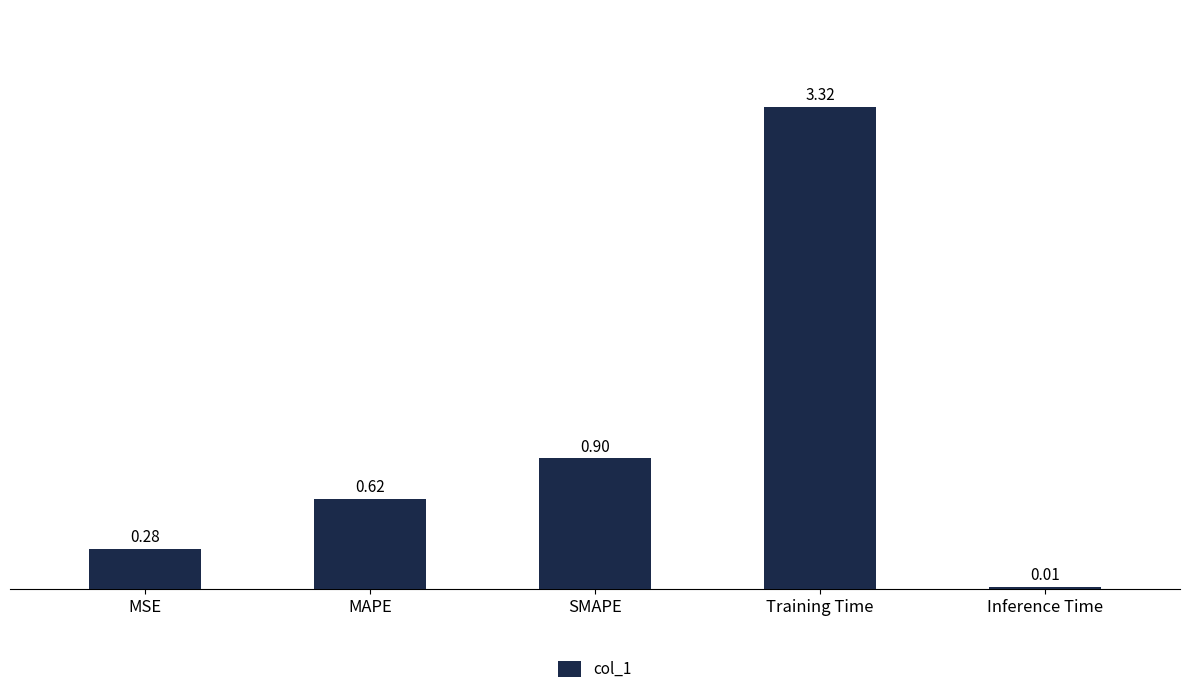

Where is the data nearest to the value 1?

SMAPE